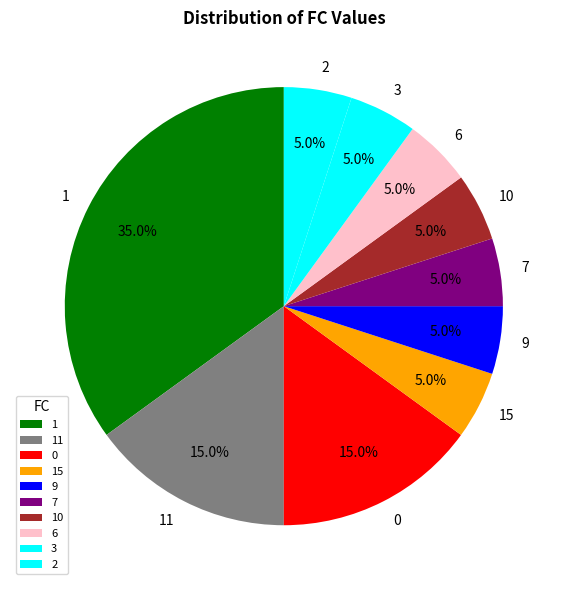

To the nearest percent, what is the difference between the largest and smallest slice percentages?

30%